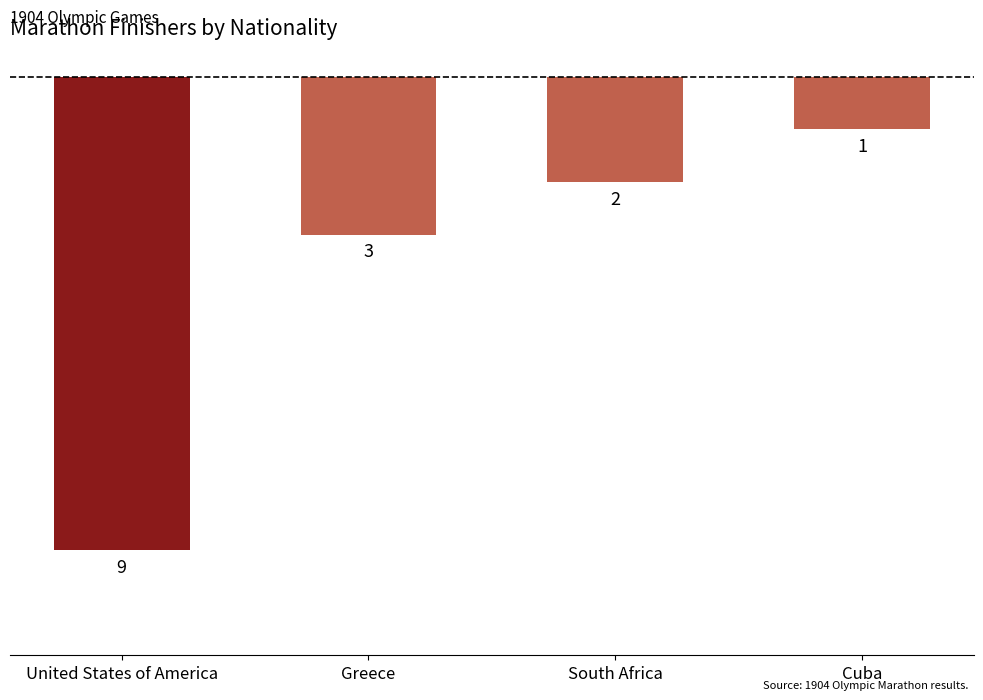

Does the chart contain any negative values?

Yes